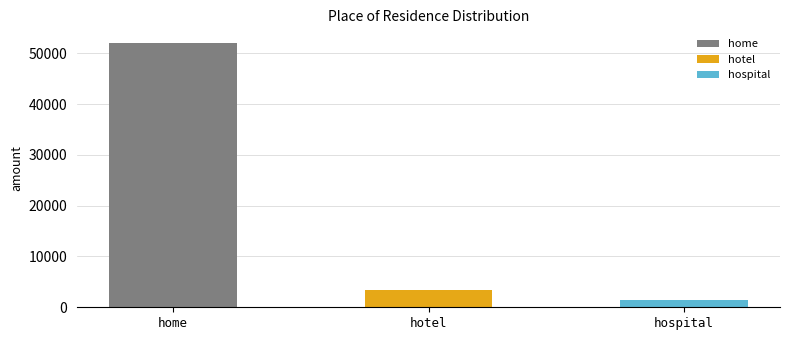

What is the sum of all values?

56901